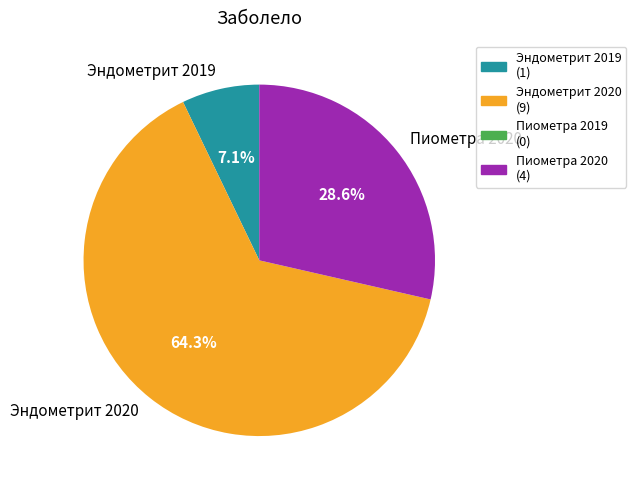

Approximately how many times larger is the value at Пиометра 2020 compared to Эндометрит 2019?

4.0